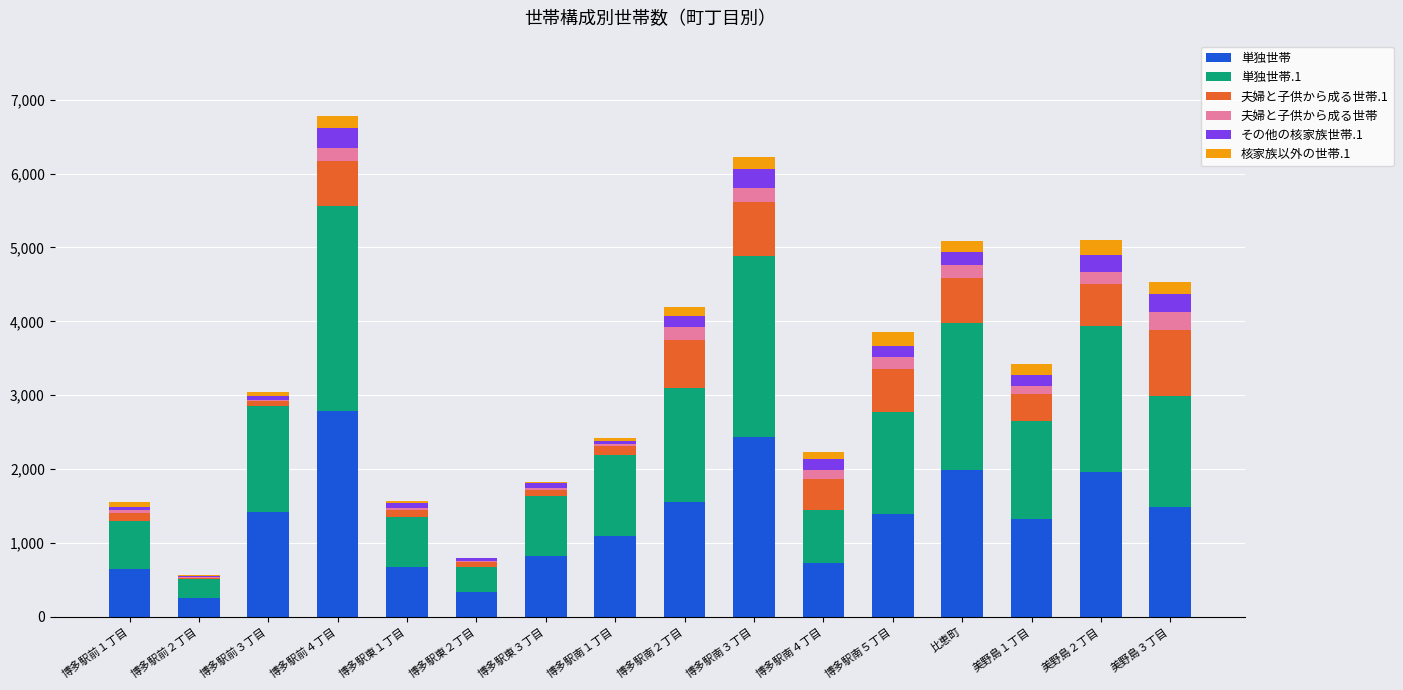

What is the highest value of the 単独世帯 series?

2782